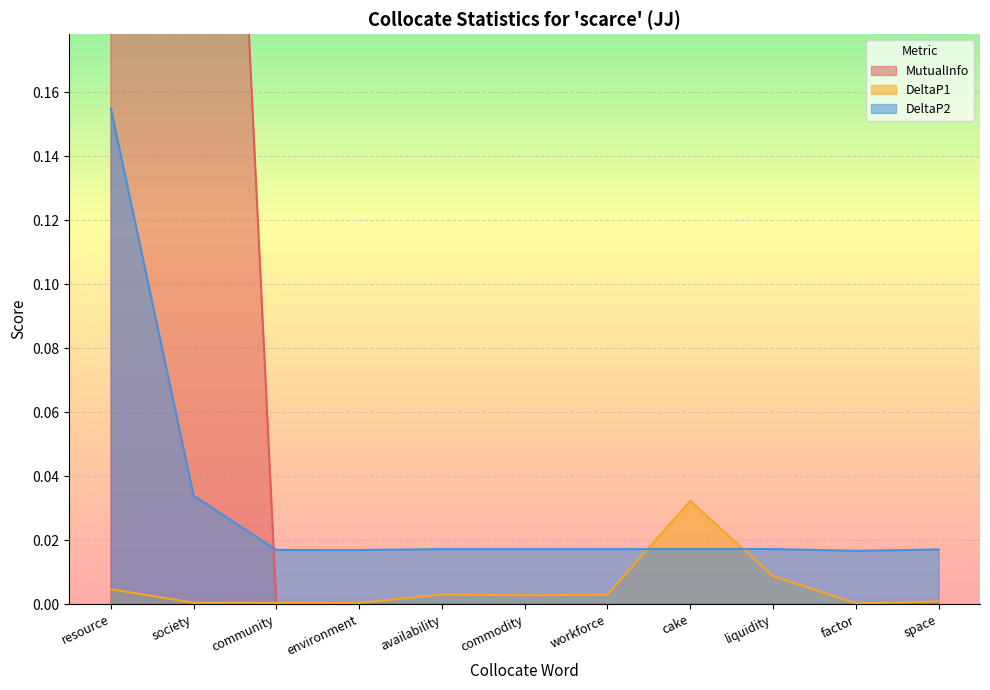

Which category has the highest value in the DeltaP1 series?

cake